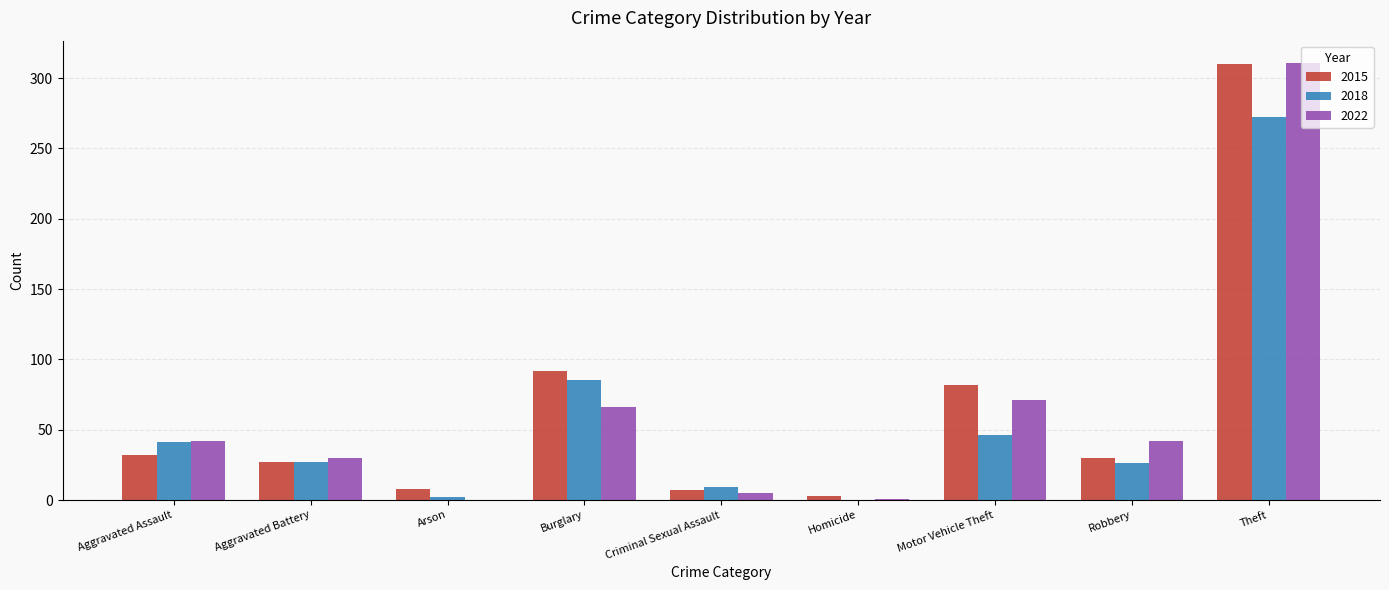

What is the maximum value shown in the chart?

311